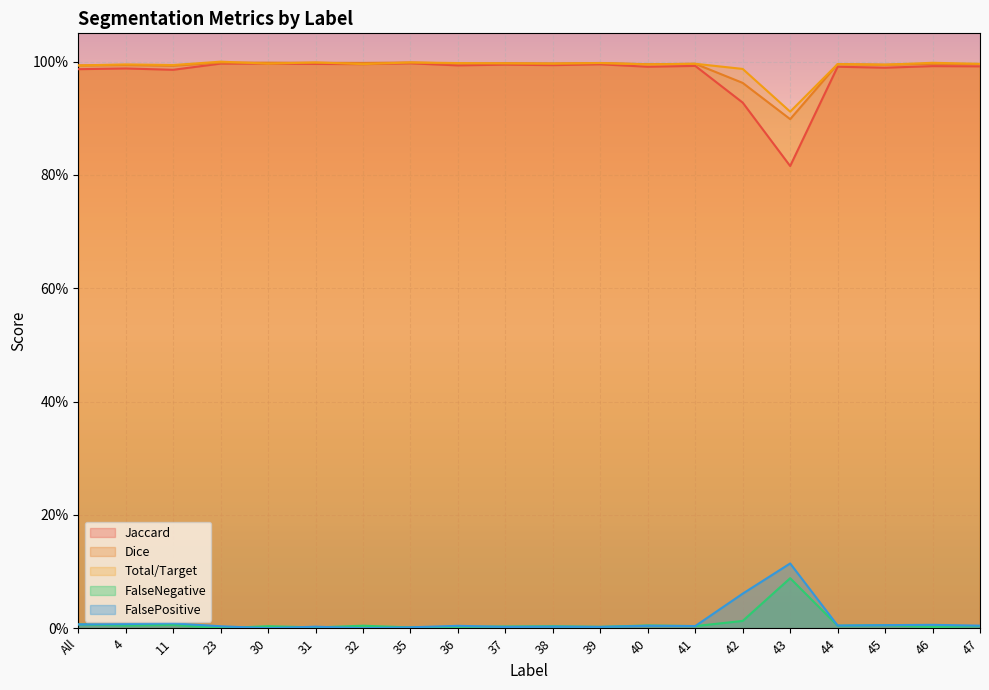

The value of FalsePositive at 42 is 0.1. True or false?

False